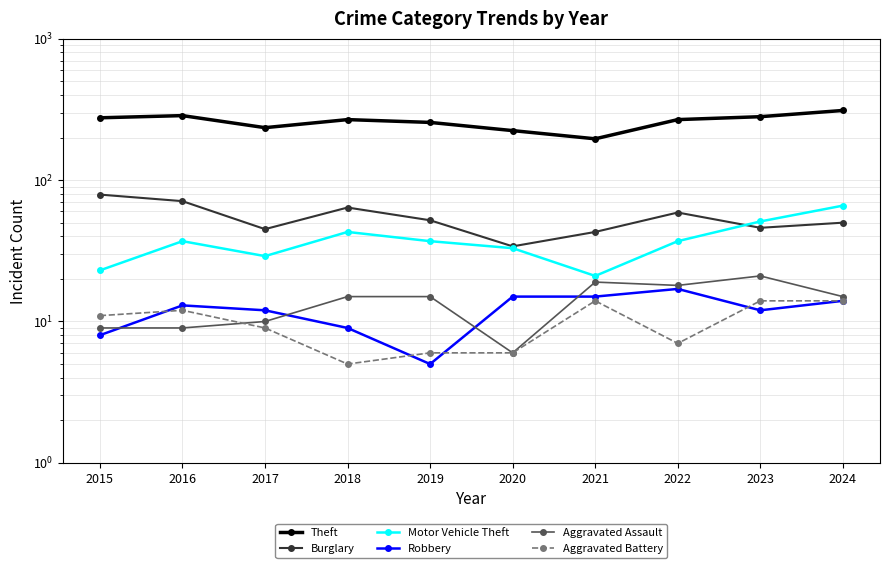

In Aggravated Battery, how many points are lower than both neighbors (excluding endpoints)?

2